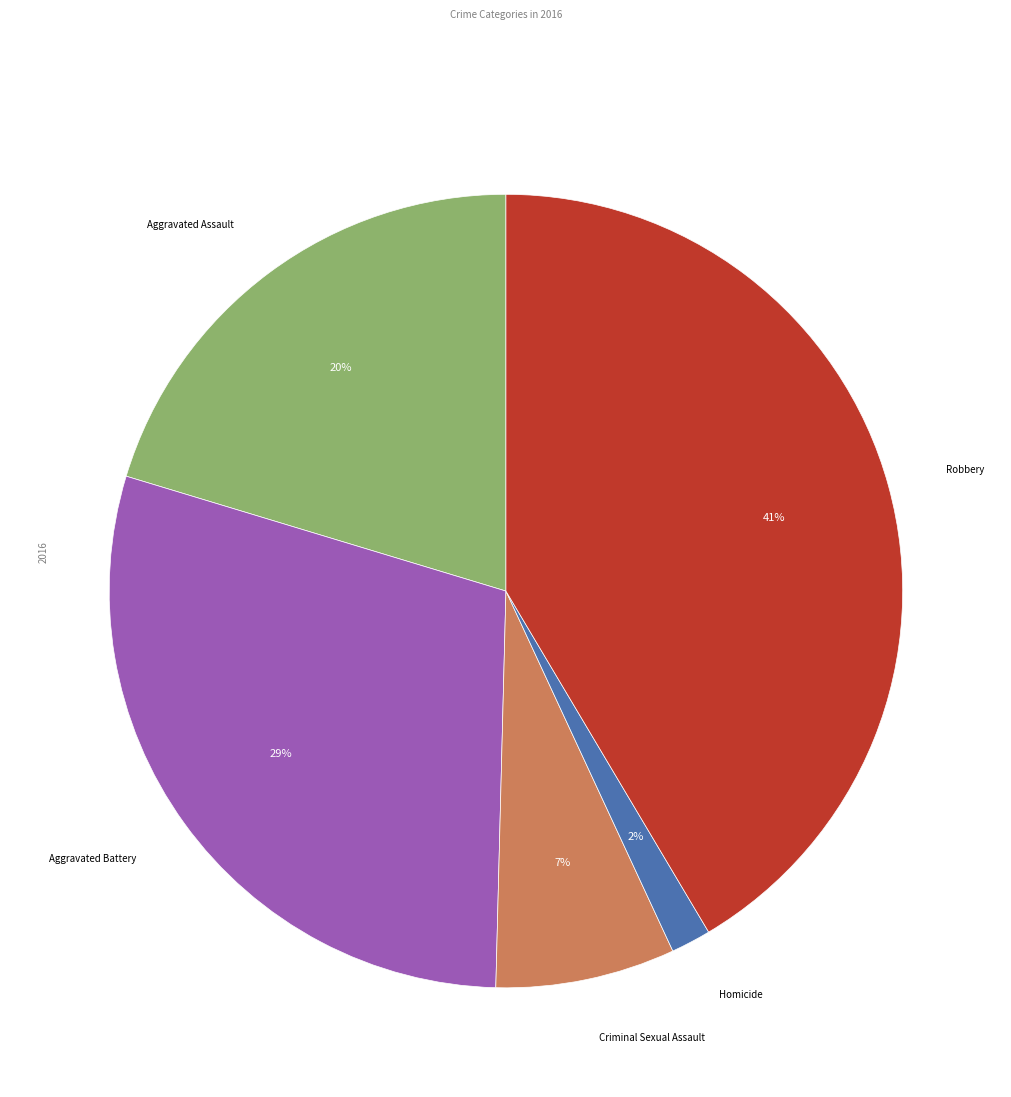

How many slices are in this pie chart?

5